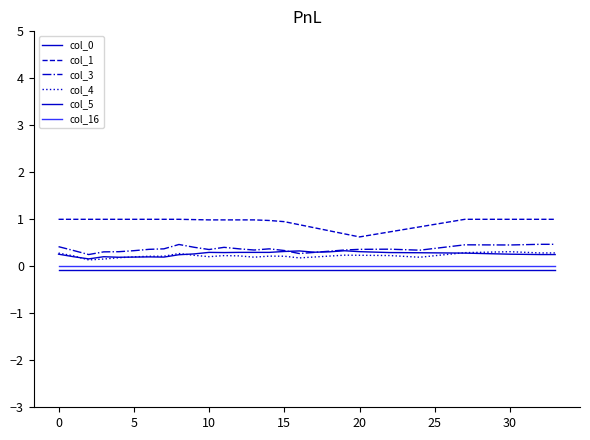

How many lines are shown in the chart?

6